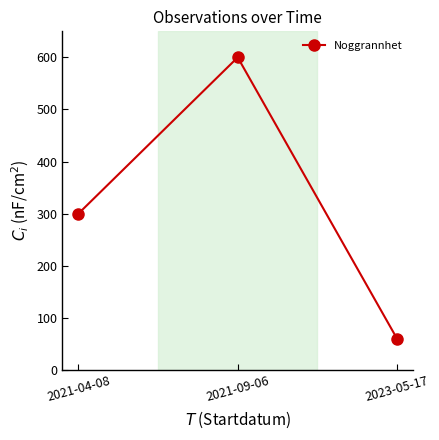

Rank the categories by value from lowest to highest.

2023-05-17, 2021-04-08, 2021-09-06